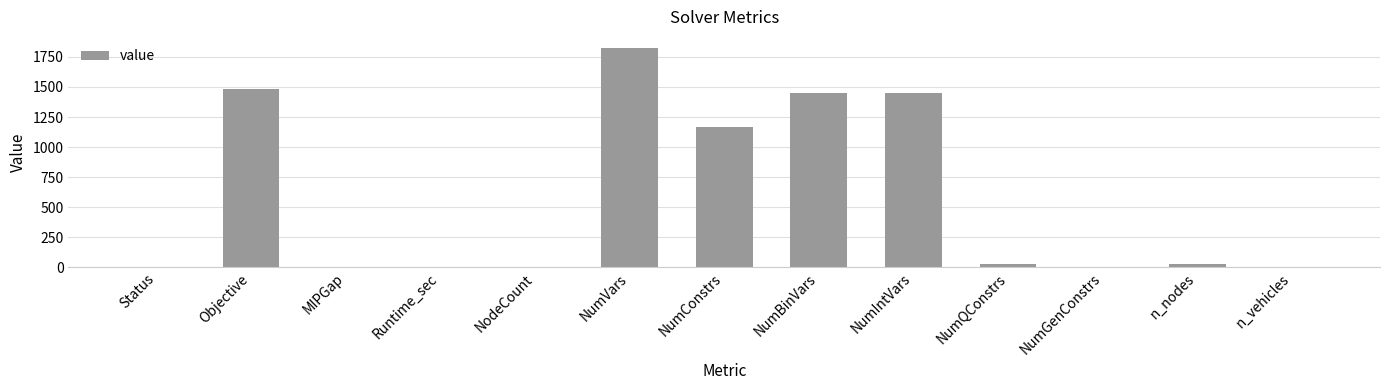

Where is the data nearest to the value 912?

NumConstrs